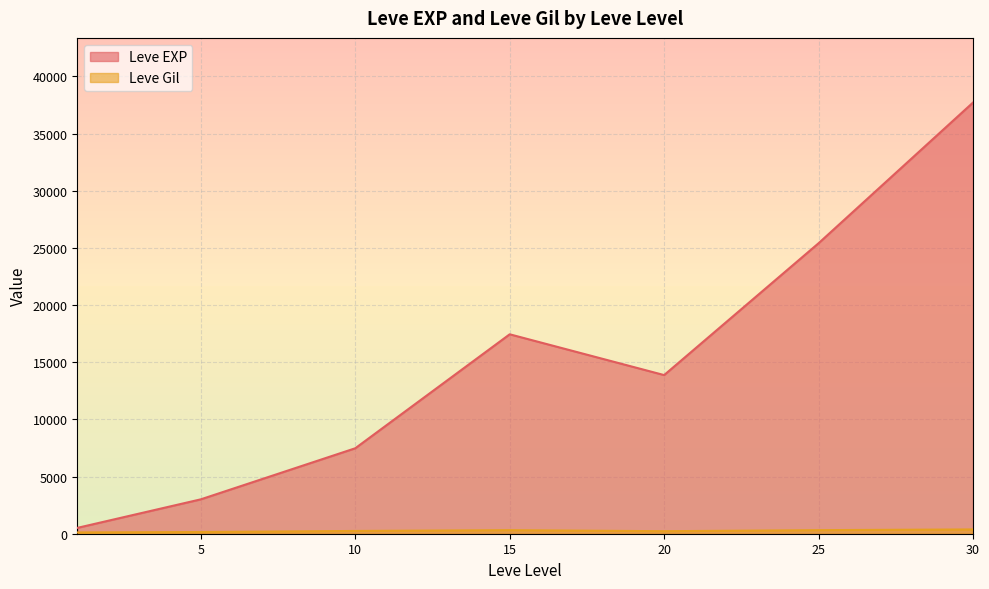

How many lines are shown in the chart?

2